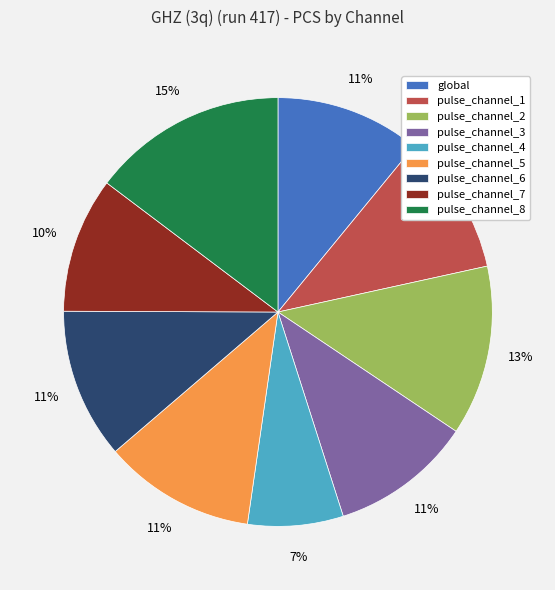

Is pulse_channel_3 the majority of the pie?

No